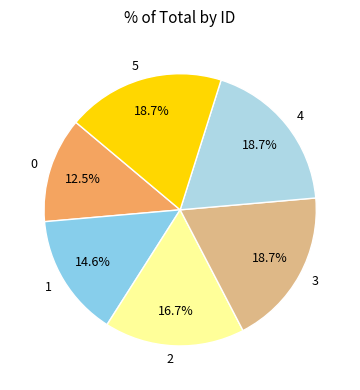

Between 4 and 2, which is larger?

4